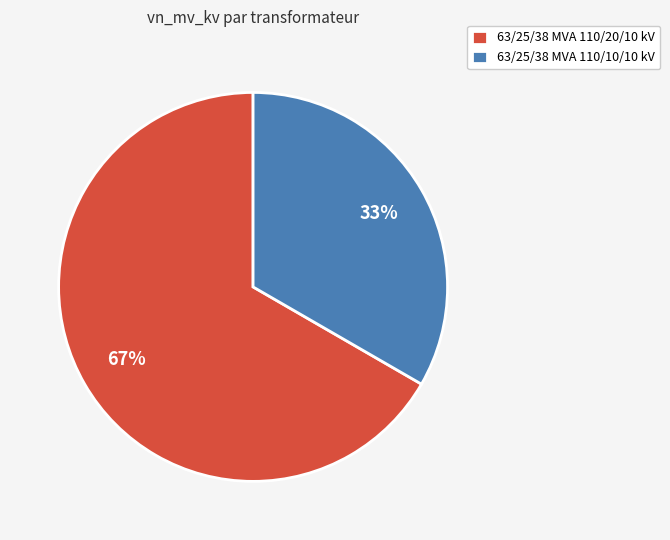

Is the sum of 63/25/38 MVA 110/10/10 kV and 63/25/38 MVA 110/20/10 kV greater than half?

Yes